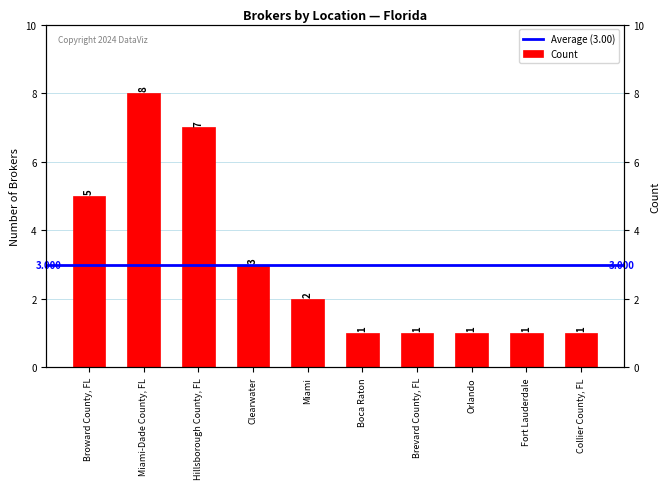

Does the chart contain any negative values?

No